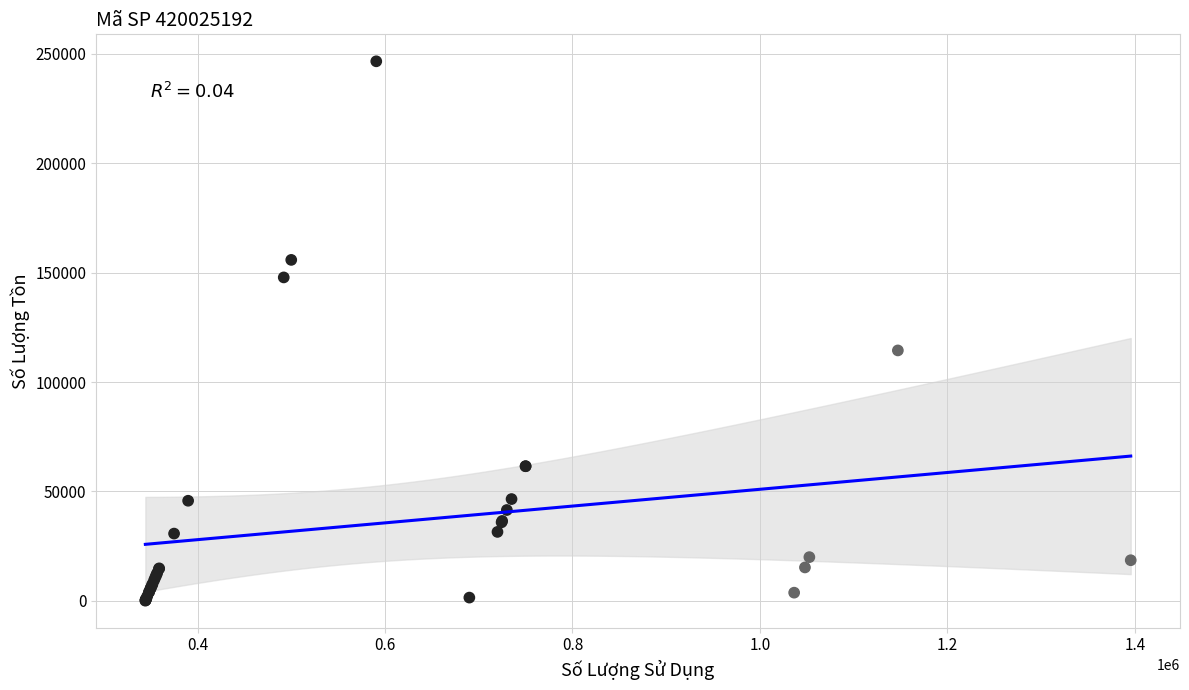

What Y value in the scatter plot is closest to 123299?

114424